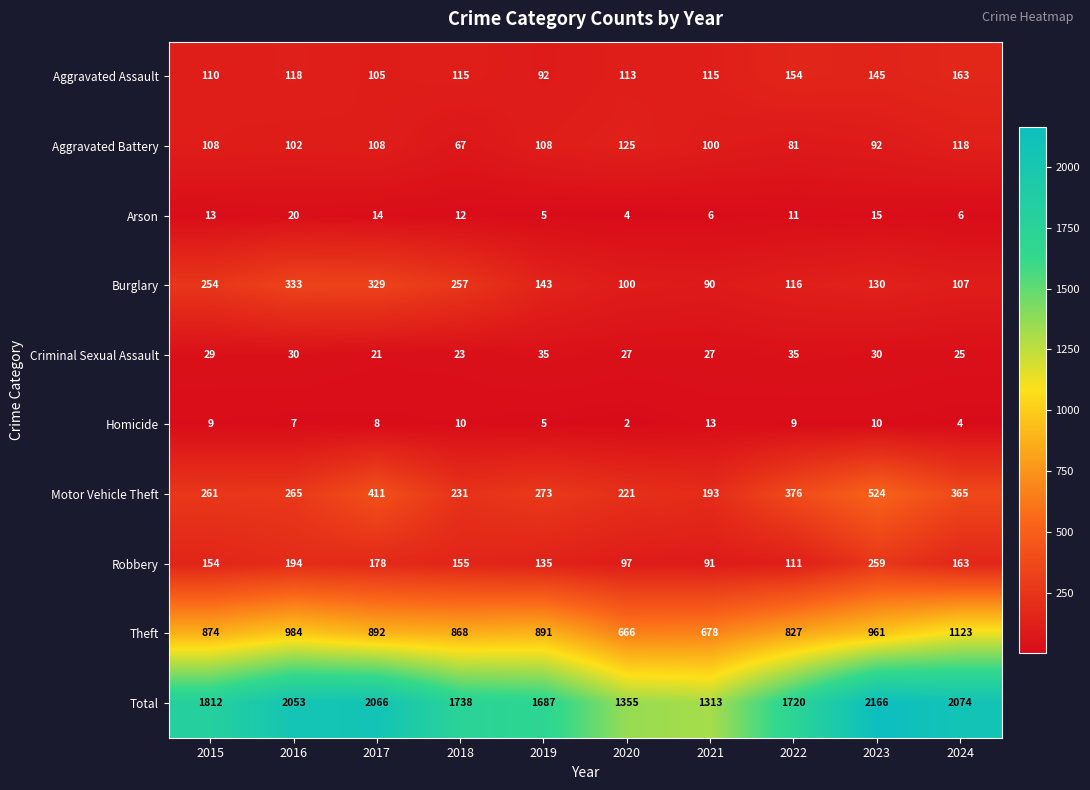

At which category is the sum across all series the highest?

2023